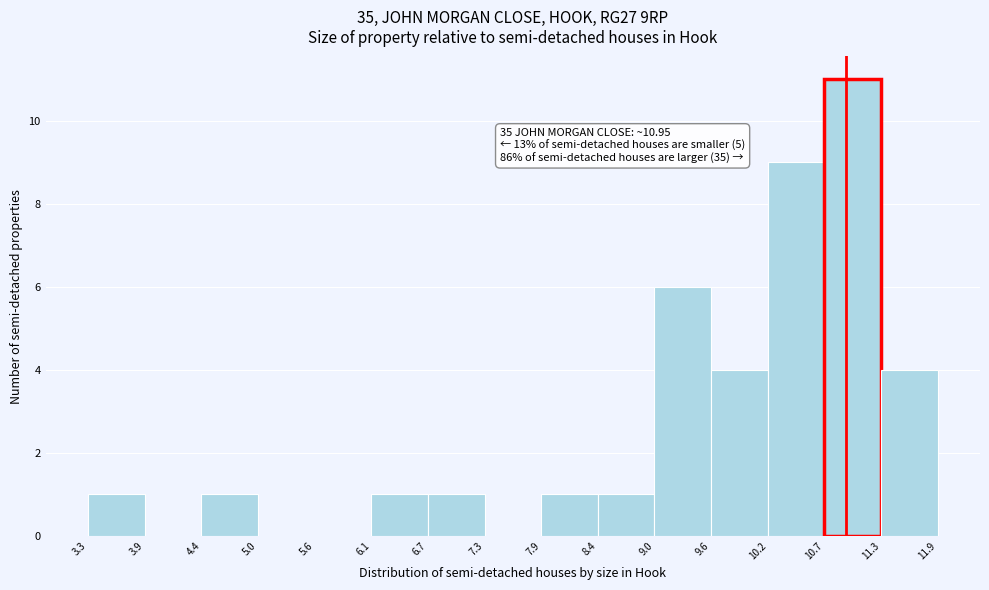

Which range on the x-axis has the tallest bar?

10.7 to 11.3